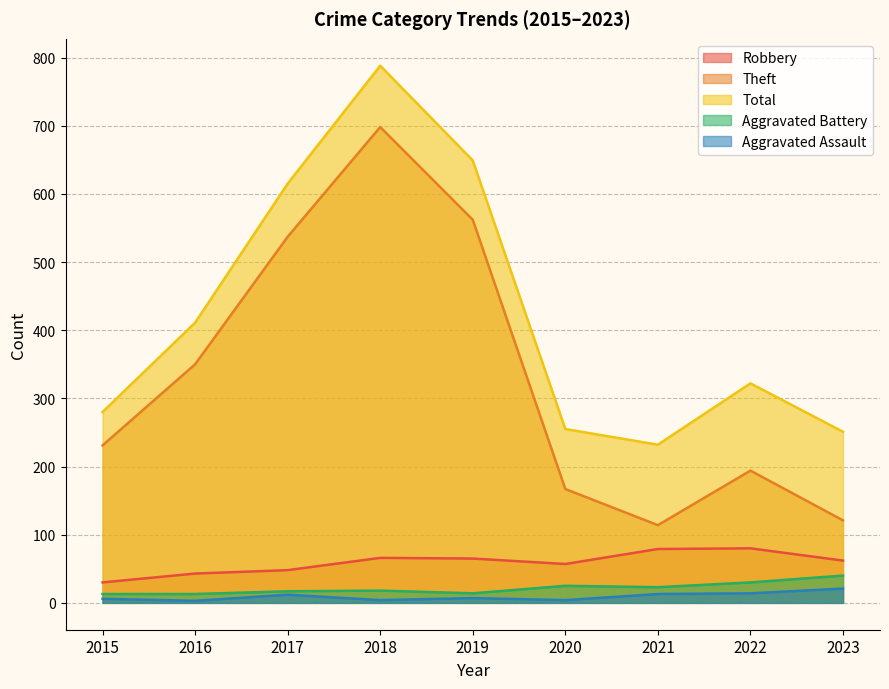

What are all the series names shown in the legend?

Robbery, Theft, Total, Aggravated Battery, Aggravated Assault